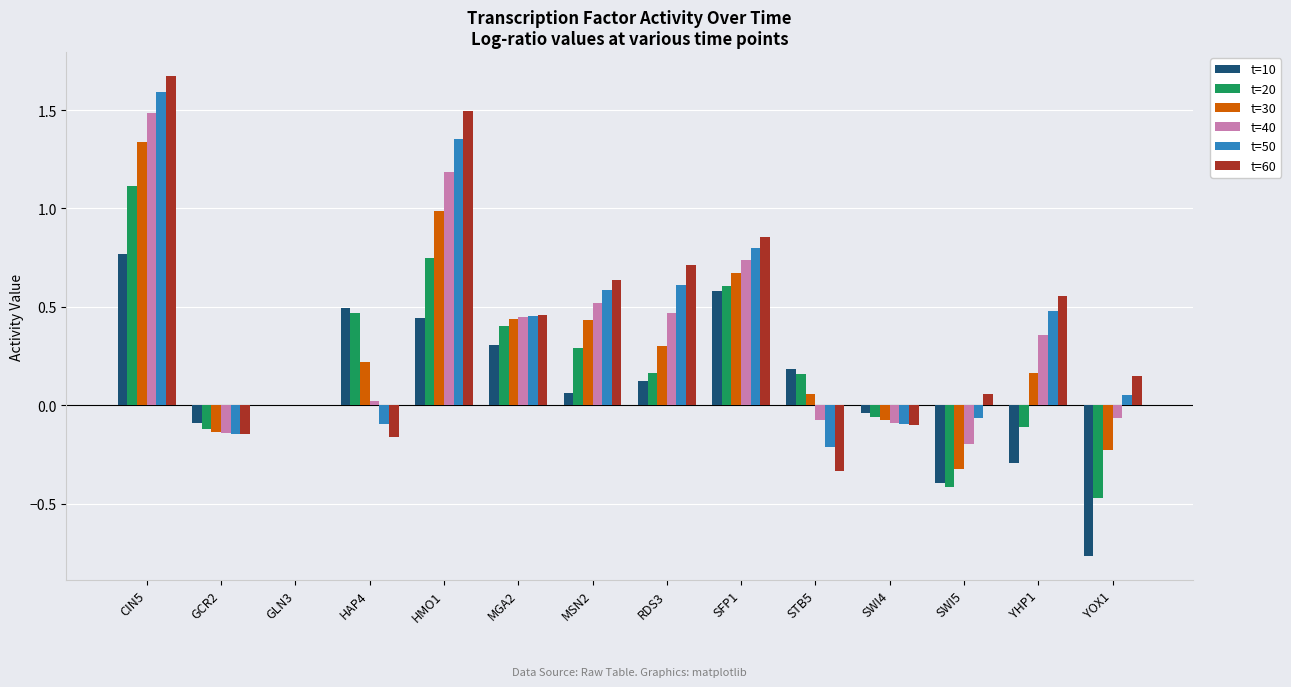

What is the total value across all series at HMO1?

6.2